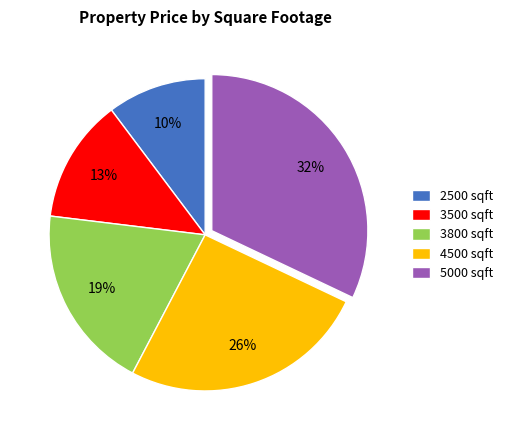

Which category has the smallest portion of the pie?

2500